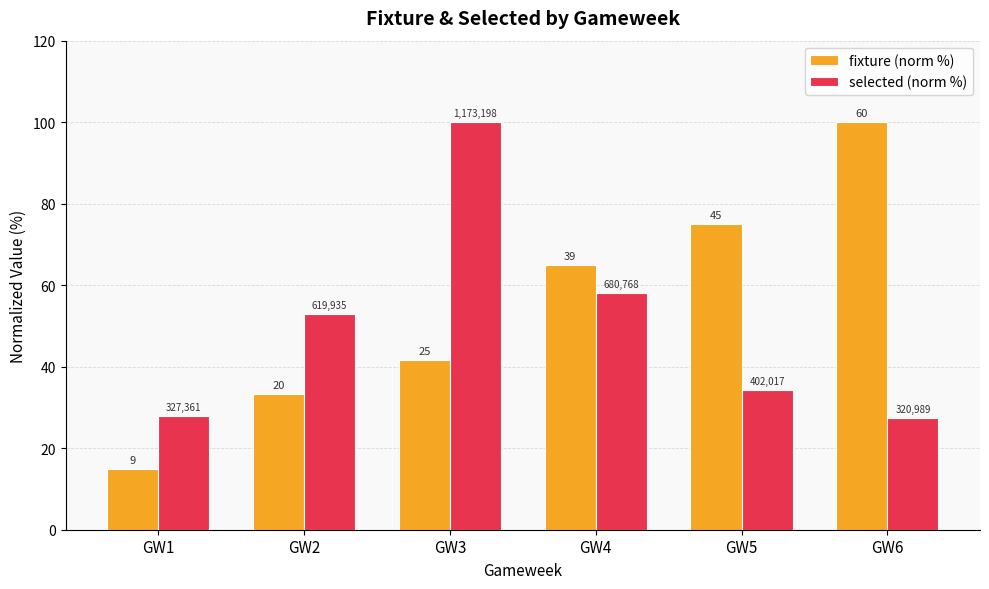

What are all the series names shown in the legend?

fixture (norm %), selected (norm %)